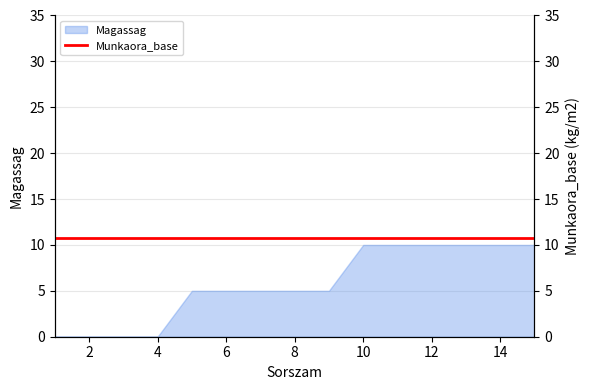

List the labels in order of value, largest first.

10, 11, 12, 13, 14, 15, 5, 6, 7, 8, 9, 1, 2, 3, 4